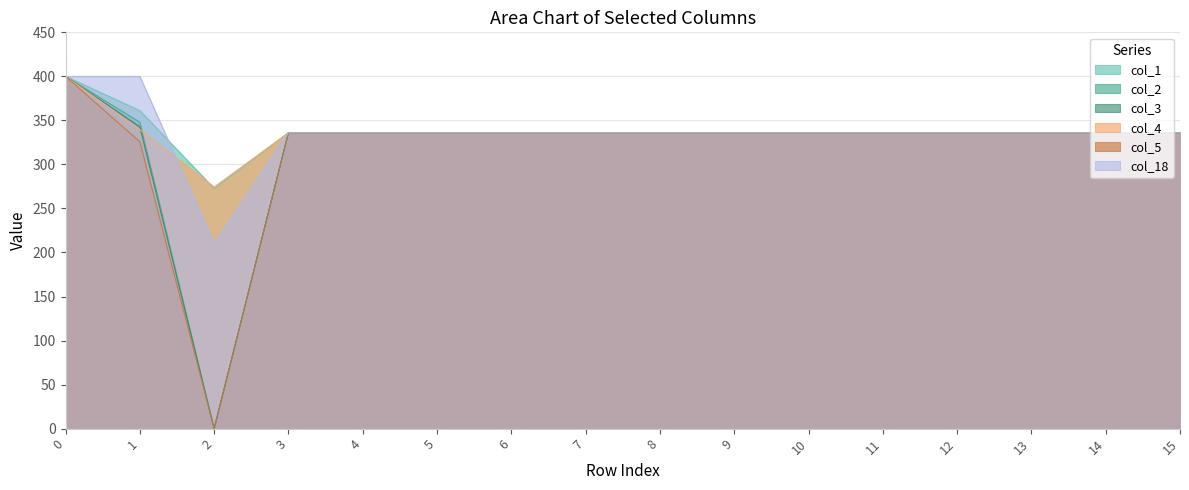

In col_5, how many points are lower than both neighbors (excluding endpoints)?

1